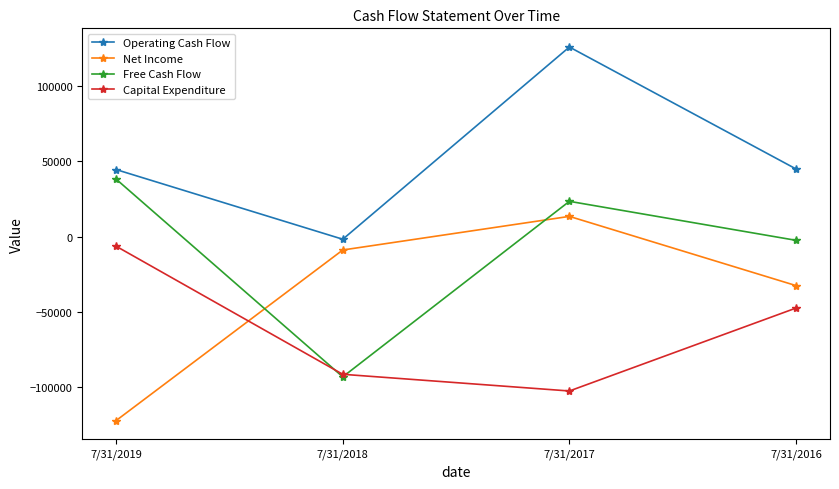

What is the maximum value for Capital Expenditure?

-6356